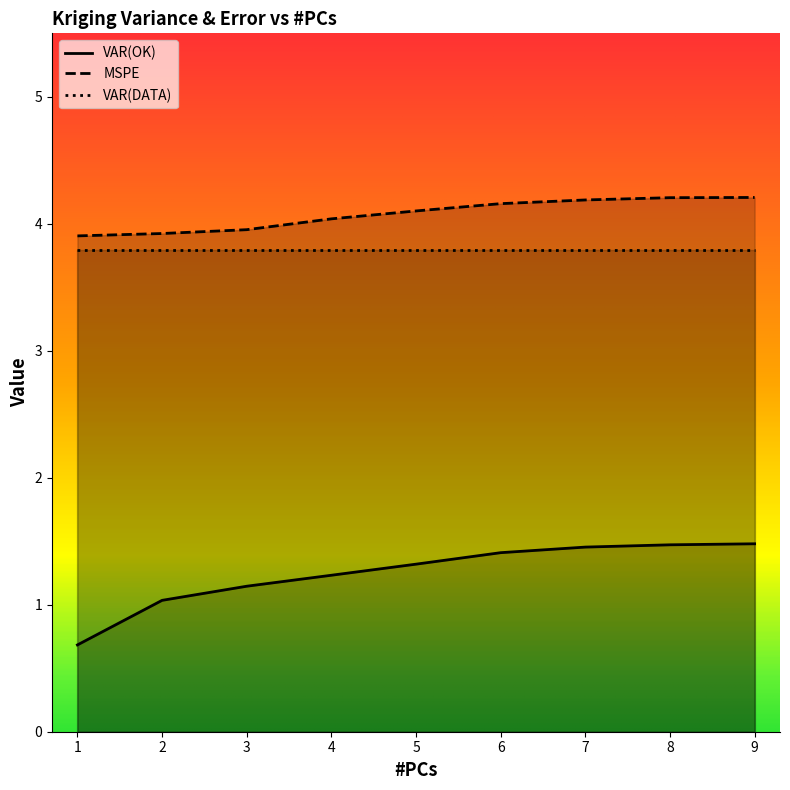

The VAR(OK) series shows 0.7 at 1. True or false?

True